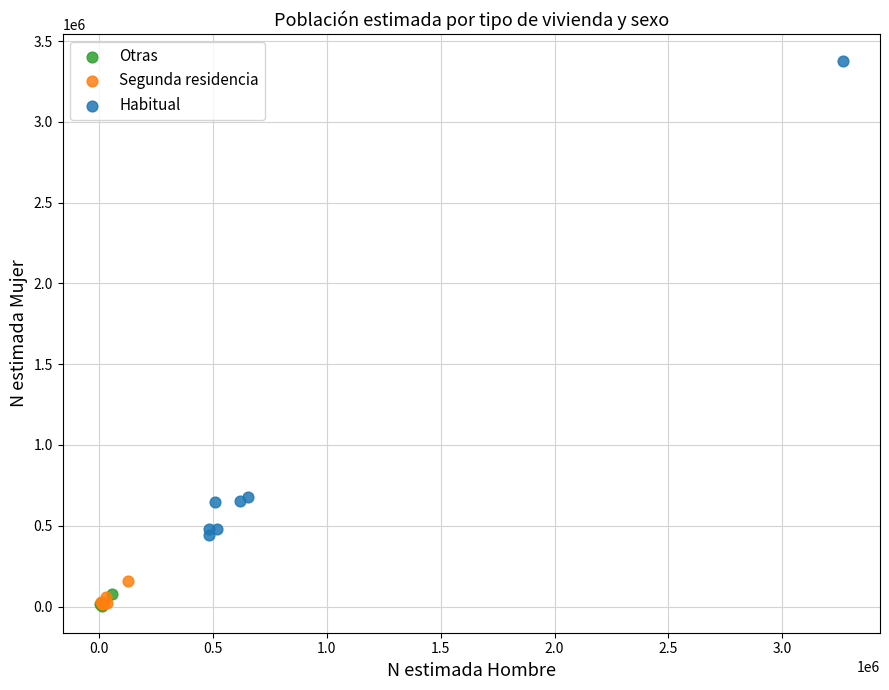

Which series has the largest Y range (max minus min)?

Habitual